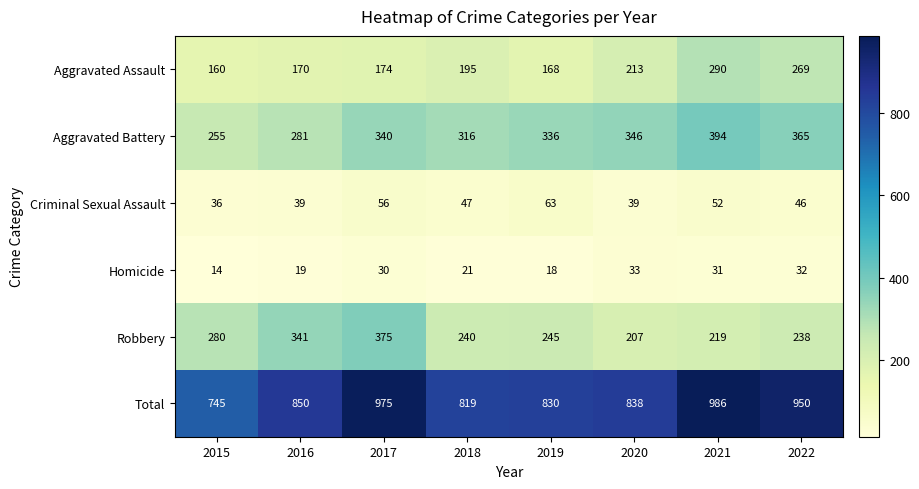

What is the total value across all series at 2021?

1972